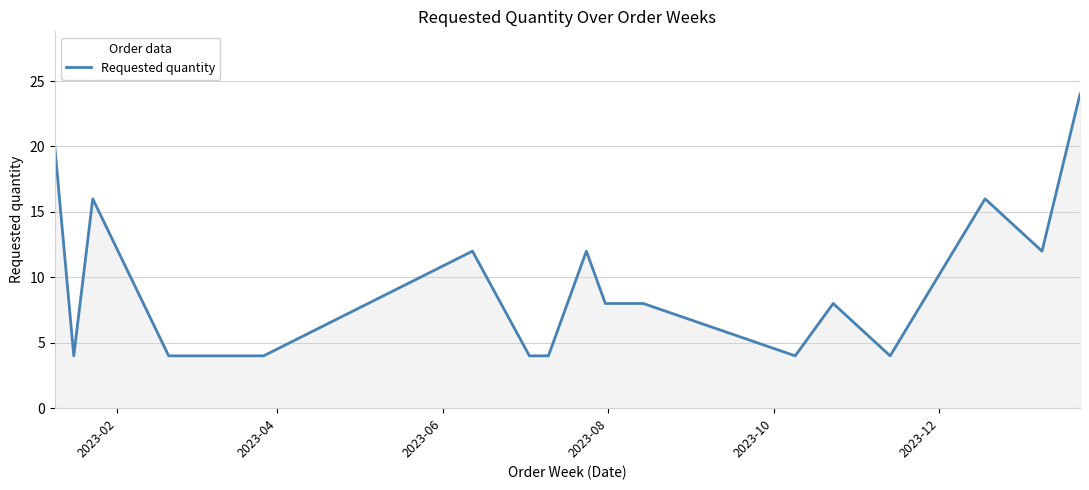

What is the maximum value shown in the chart?

24